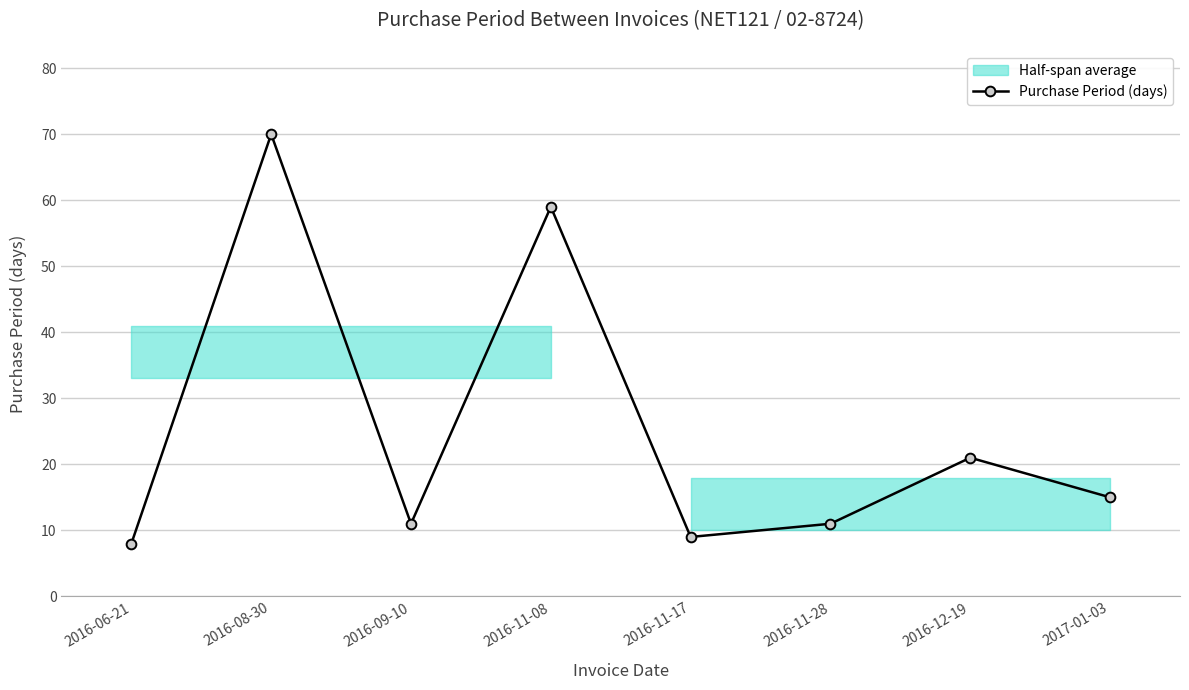

What is the sum of the values at 2016-06-21 and 2016-09-10?

19